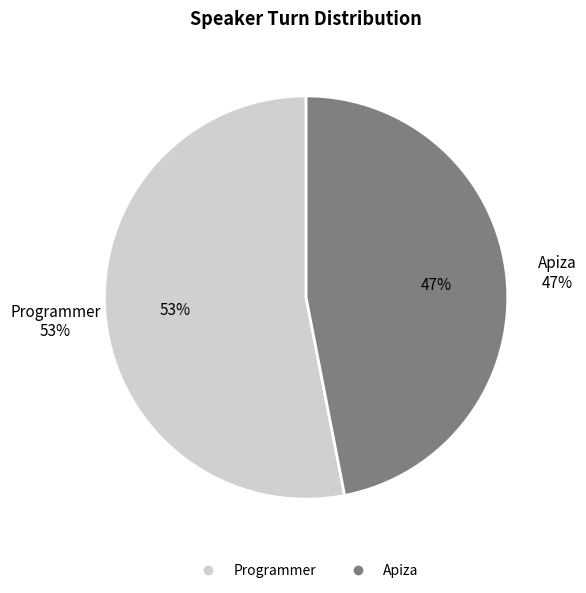

How many segments does this pie chart have?

2